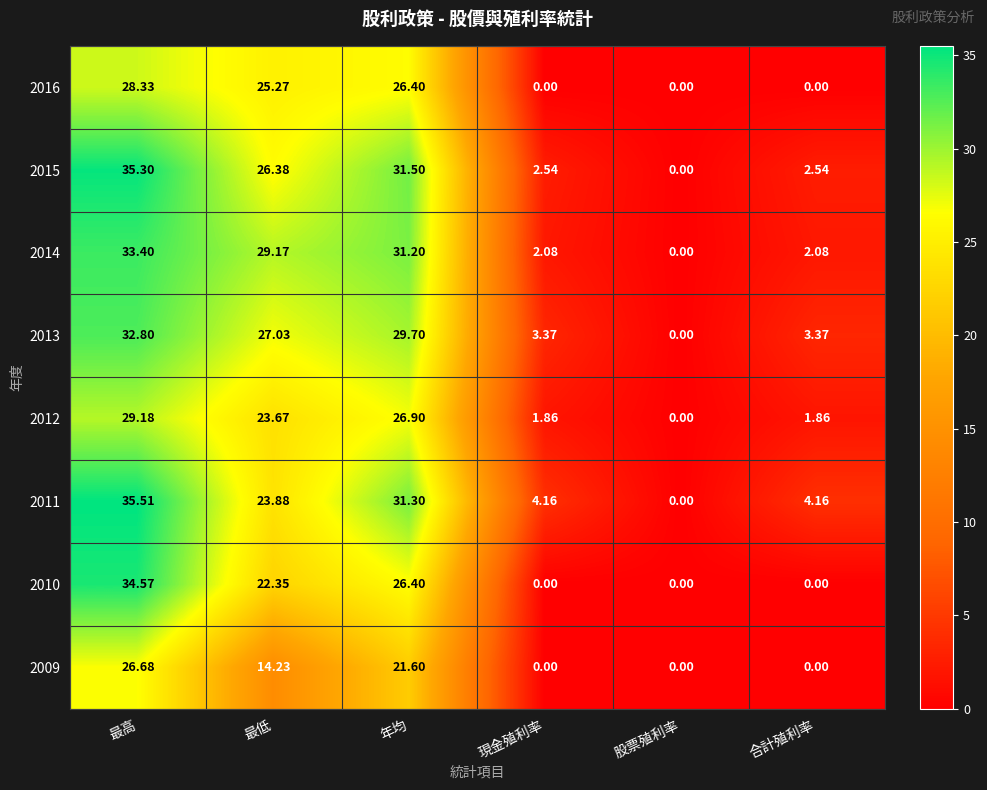

How many categories are shown in the chart?

6